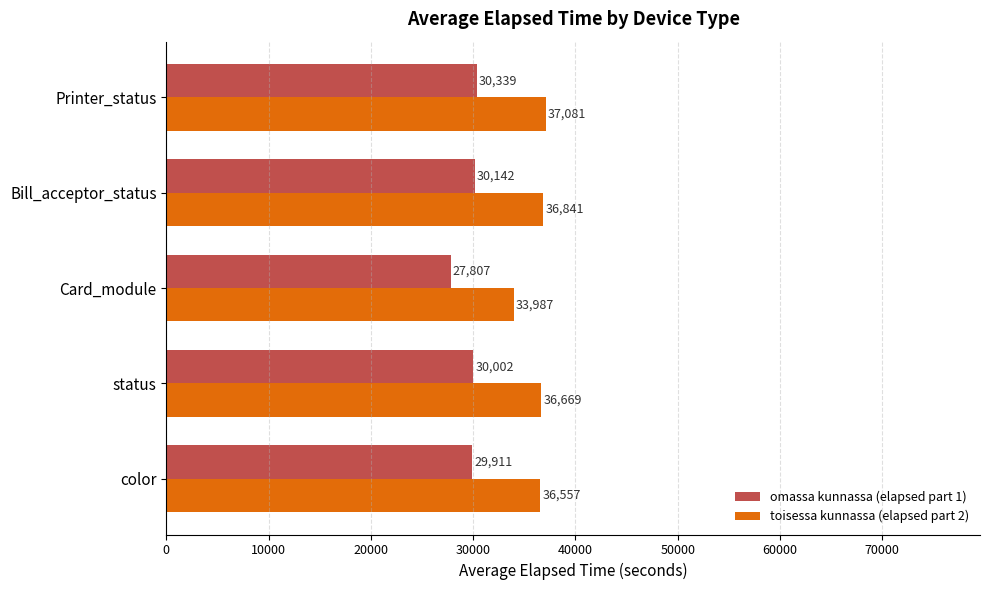

How many data points in omassa kunnassa (elapsed part 1) are less than 30002?

2